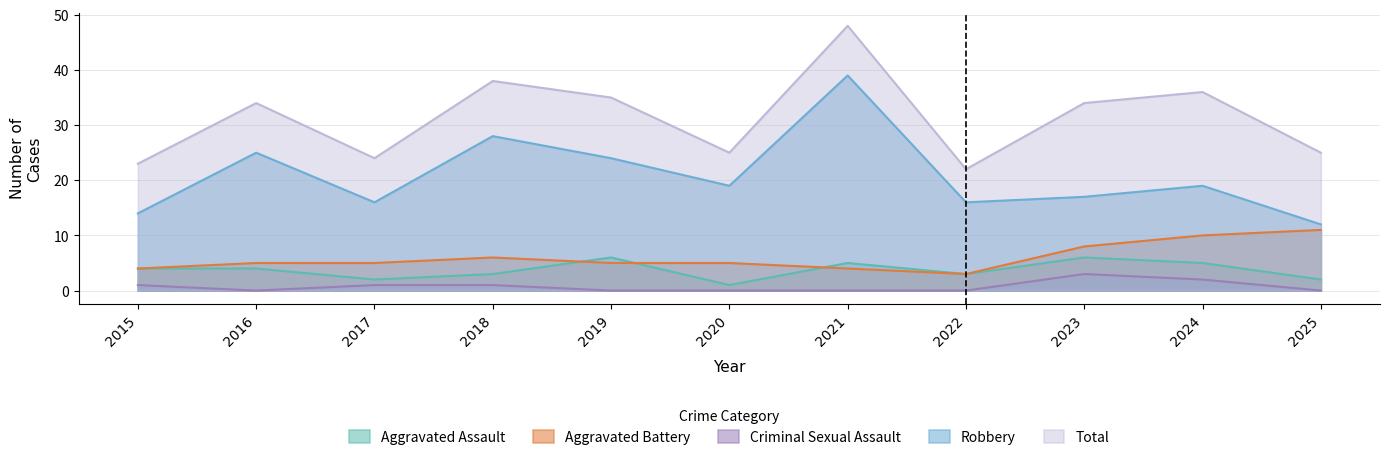

True or false: Total and Aggravated Assault cross at least once.

False